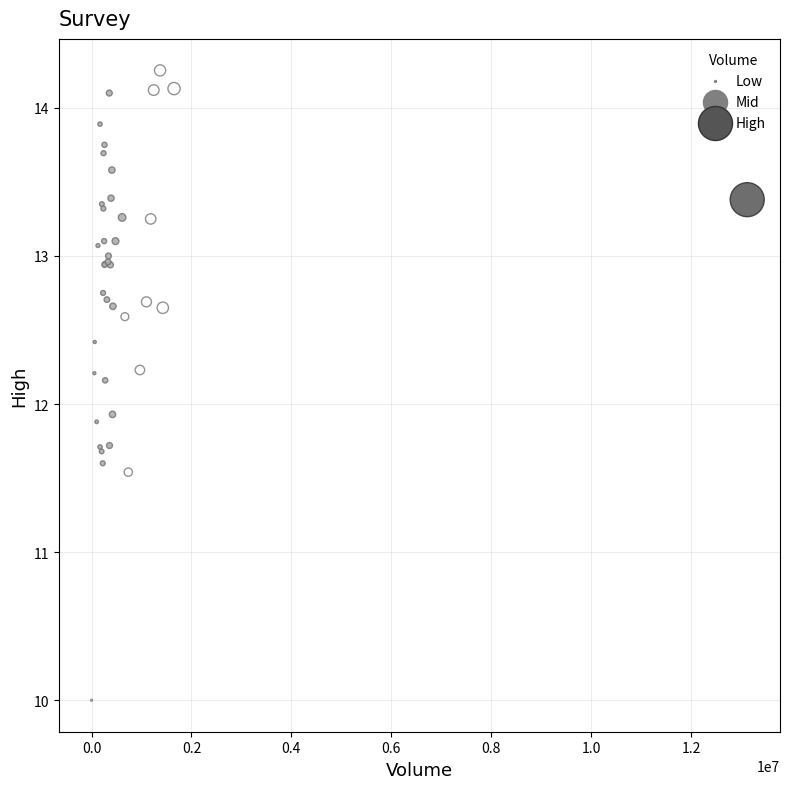

What Y value in the scatter plot is closest to 12?

11.9